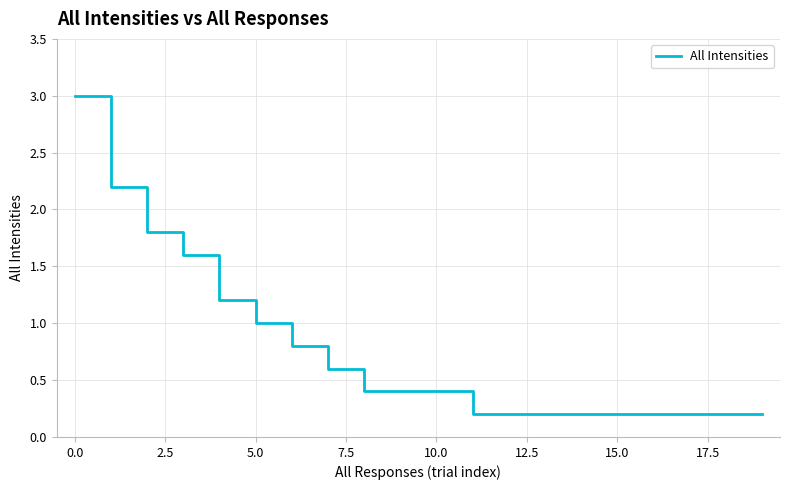

What is the maximum value shown in the chart?

3.0